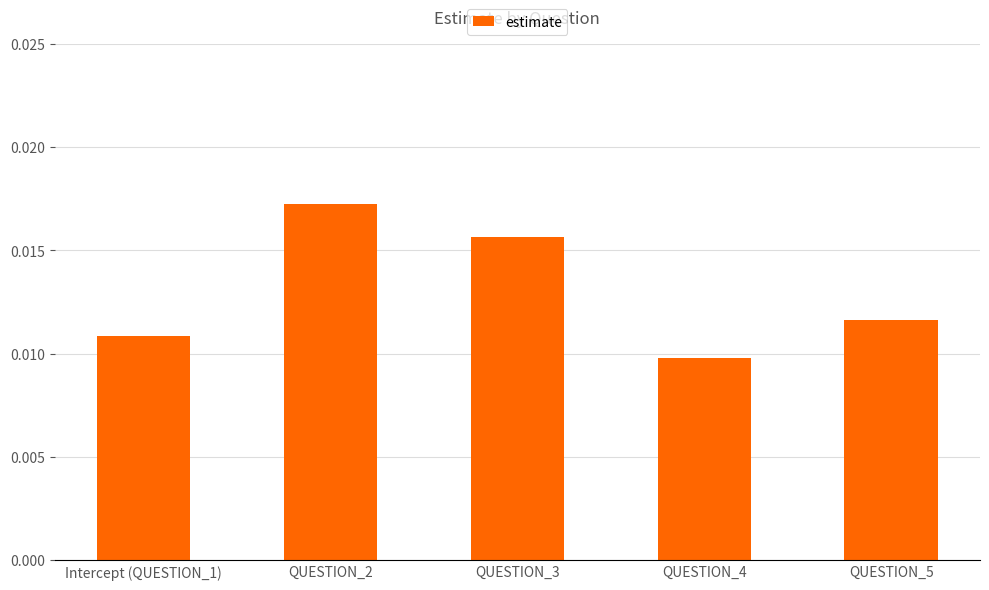

Rank the categories by value from highest to lowest.

QUESTION_2, QUESTION_3, QUESTION_5, Intercept (QUESTION_1), QUESTION_4